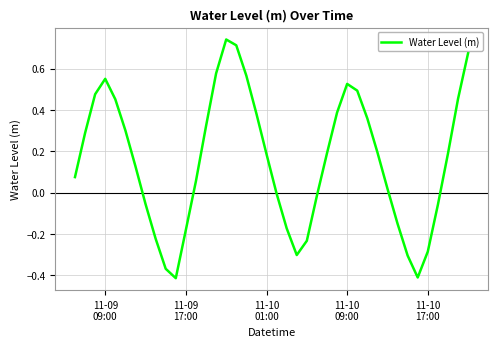

How many lines are shown in the chart?

1